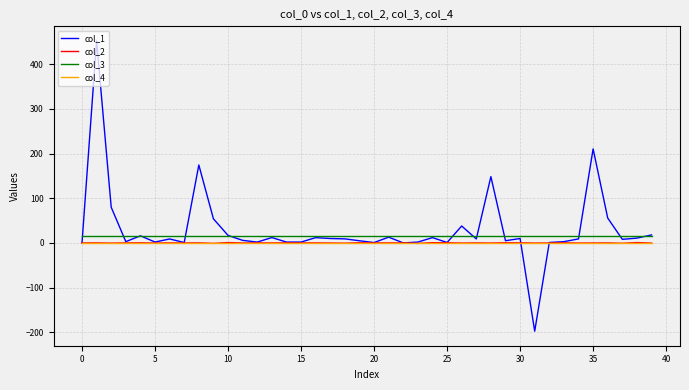

Which series has the largest range (max minus min)?

col_1